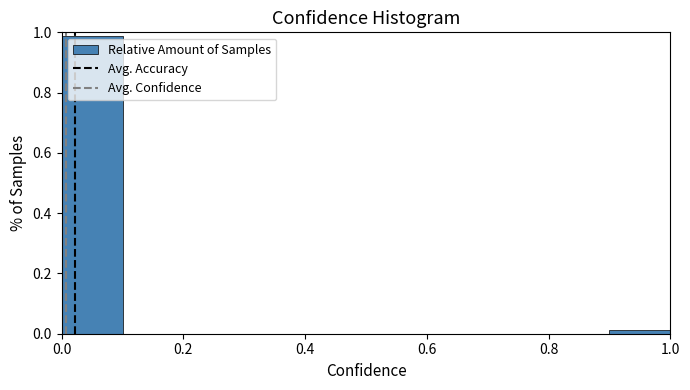

What is the height of the bar covering 0.0 to 0.1 on the x-axis? The values are not printed on the chart, so give them approximately, as read against the axis.

0.98